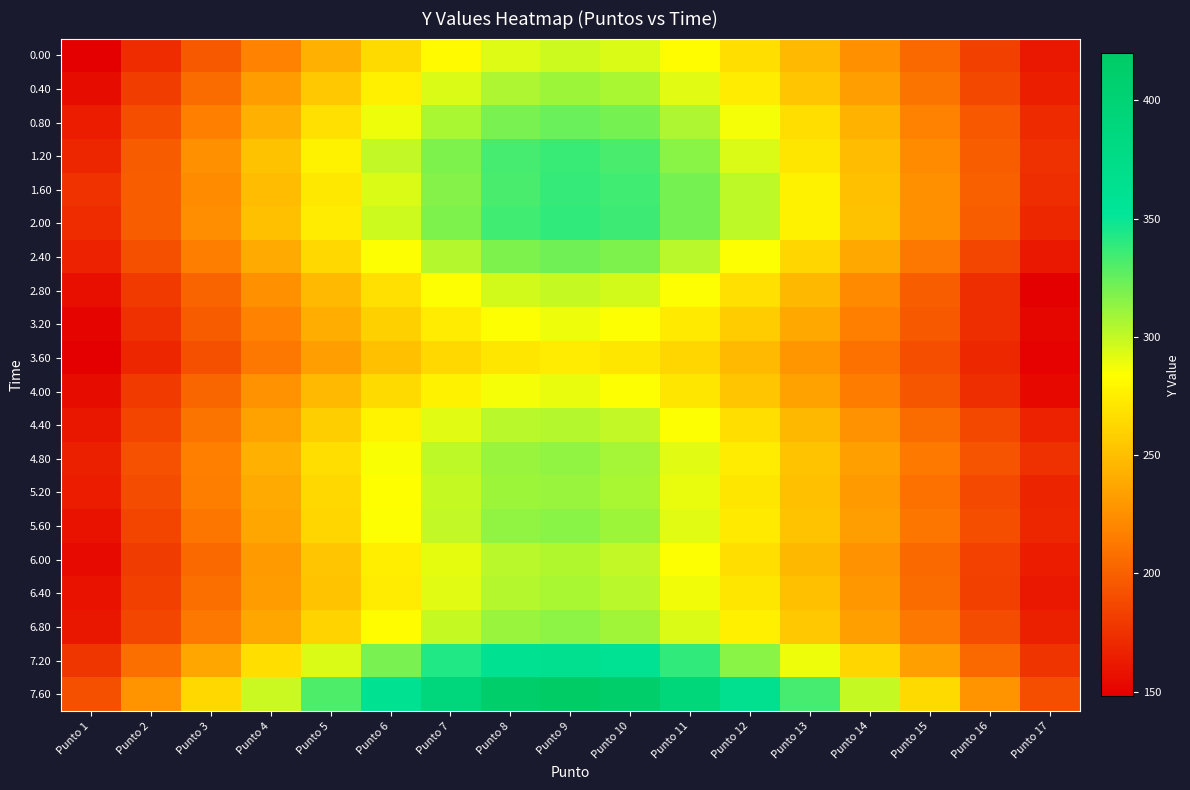

Reading right to left, what are all the values shown in this chart?

0.00: Punto 17=161	Punto 16=182	Punto 15=204	Punto 14=225	Punto 13=247	Punto 12=266	Punto 11=282	Punto 10=294	Punto 9=297	Punto 8=293	Punto 7=281	Punto 6=264	Punto 5=242	Punto 4=218	Punto 3=196	Punto 2=172	Punto 1=149
0.40: Punto 17=164	Punto 16=187	Punto 15=210	Punto 14=232	Punto 13=254	Punto 12=274	Punto 11=292	Punto 10=307	Punto 9=310	Punto 8=306	Punto 7=294	Punto 6=276	Punto 5=255	Punto 4=231	Punto 3=206	Punto 2=181	Punto 1=155
0.80: Punto 17=171	Punto 16=195	Punto 15=219	Punto 14=243	Punto 13=266	Punto 12=287	Punto 11=306	Punto 10=321	Punto 9=324	Punto 8=320	Punto 7=307	Punto 6=289	Punto 5=267	Punto 4=242	Punto 3=217	Punto 2=190	Punto 1=163
1.20: Punto 17=174	Punto 16=198	Punto 15=223	Punto 14=248	Punto 13=271	Punto 12=294	Punto 11=315	Punto 10=332	Punto 9=337	Punto 8=333	Punto 7=318	Punto 6=300	Punto 5=277	Punto 4=252	Punto 3=225	Punto 2=197	Punto 1=169
1.60: Punto 17=173	Punto 16=199	Punto 15=225	Punto 14=251	Punto 13=277	Punto 12=302	Punto 11=321	Punto 10=334	Punto 9=338	Punto 8=332	Punto 7=316	Punto 6=294	Punto 5=272	Punto 4=248	Punto 3=223	Punto 2=198	Punto 1=175
2.00: Punto 17=170	Punto 16=198	Punto 15=225	Punto 14=252	Punto 13=277	Punto 12=301	Punto 11=321	Punto 10=335	Punto 9=339	Punto 8=334	Punto 7=318	Punto 6=297	Punto 5=274	Punto 4=250	Punto 3=224	Punto 2=198	Punto 1=172
2.40: Punto 17=161	Punto 16=186	Punto 15=212	Punto 14=238	Punto 13=262	Punto 12=284	Punto 11=303	Punto 10=318	Punto 9=322	Punto 8=318	Punto 7=304	Punto 6=285	Punto 5=263	Punto 4=239	Punto 3=215	Punto 2=191	Punto 1=167
2.80: Punto 17=149	Punto 16=173	Punto 15=198	Punto 14=222	Punto 13=246	Punto 12=267	Punto 11=284	Punto 10=296	Punto 9=299	Punto 8=296	Punto 7=284	Punto 6=267	Punto 5=247	Punto 4=225	Punto 3=202	Punto 2=179	Punto 1=156
3.20: Punto 17=152	Punto 16=173	Punto 15=196	Punto 14=217	Punto 13=238	Punto 12=257	Punto 11=273	Punto 10=285	Punto 9=289	Punto 8=285	Punto 7=274	Punto 6=259	Punto 5=241	Punto 4=219	Punto 3=197	Punto 2=174	Punto 1=151
3.60: Punto 17=150	Punto 16=170	Punto 15=190	Punto 14=209	Punto 13=228	Punto 12=247	Punto 11=262	Punto 10=271	Punto 9=274	Punto 8=271	Punto 7=263	Punto 6=250	Punto 5=232	Punto 4=212	Punto 3=191	Punto 2=169	Punto 1=148
4.00: Punto 17=153	Punto 16=173	Punto 15=194	Punto 14=214	Punto 13=235	Punto 12=254	Punto 11=271	Punto 10=285	Punto 9=290	Punto 8=287	Punto 7=277	Punto 6=264	Punto 5=247	Punto 4=226	Punto 3=203	Punto 2=179	Punto 1=155
4.40: Punto 17=167	Punto 16=187	Punto 15=206	Punto 14=226	Punto 13=246	Punto 12=266	Punto 11=284	Punto 10=300	Punto 9=304	Punto 8=303	Punto 7=292	Punto 6=278	Punto 5=258	Punto 4=235	Punto 3=210	Punto 2=185	Punto 1=160
4.80: Punto 17=174	Punto 16=193	Punto 15=213	Punto 14=233	Punto 13=253	Punto 12=274	Punto 11=292	Punto 10=308	Punto 9=313	Punto 8=311	Punto 7=301	Punto 6=286	Punto 5=266	Punto 4=242	Punto 3=217	Punto 2=192	Punto 1=166
5.20: Punto 17=168	Punto 16=188	Punto 15=209	Punto 14=230	Punto 13=251	Punto 12=271	Punto 11=290	Punto 10=307	Punto 9=311	Punto 8=310	Punto 7=299	Punto 6=283	Punto 5=263	Punto 4=239	Punto 3=215	Punto 2=189	Punto 1=163
5.60: Punto 17=169	Punto 16=190	Punto 15=211	Punto 14=232	Punto 13=253	Punto 12=273	Punto 11=292	Punto 10=310	Punto 9=315	Punto 8=313	Punto 7=300	Punto 6=284	Punto 5=262	Punto 4=237	Punto 3=211	Punto 2=185	Punto 1=158
6.00: Punto 17=163	Punto 16=184	Punto 15=205	Punto 14=226	Punto 13=246	Punto 12=266	Punto 11=285	Punto 10=300	Punto 9=305	Punto 8=303	Punto 7=291	Punto 6=275	Punto 5=254	Punto 4=230	Punto 3=205	Punto 2=180	Punto 1=154
6.40: Punto 17=161	Punto 16=183	Punto 15=206	Punto 14=229	Punto 13=251	Punto 12=271	Punto 11=288	Punto 10=303	Punto 9=307	Punto 8=304	Punto 7=292	Punto 6=274	Punto 5=253	Punto 4=231	Punto 3=207	Punto 2=182	Punto 1=158
6.80: Punto 17=166	Punto 16=189	Punto 15=212	Punto 14=234	Punto 13=255	Punto 12=276	Punto 11=294	Punto 10=309	Punto 9=314	Punto 8=311	Punto 7=299	Punto 6=282	Punto 5=261	Punto 4=237	Punto 3=212	Punto 2=186	Punto 1=160
7.20: Punto 17=176	Punto 16=205	Punto 15=233	Punto 14=262	Punto 13=289	Punto 12=315	Punto 11=339	Punto 10=359	Punto 9=366	Punto 8=361	Punto 7=343	Punto 6=320	Punto 5=294	Punto 4=266	Punto 3=237	Punto 2=207	Punto 1=177
7.60: Punto 17=190	Punto 16=227	Punto 15=264	Punto 14=299	Punto 13=333	Punto 12=364	Punto 11=392	Punto 10=414	Punto 9=420	Punto 8=413	Punto 7=389	Punto 6=361	Punto 5=331	Punto 4=298	Punto 3=263	Punto 2=227	Punto 1=191